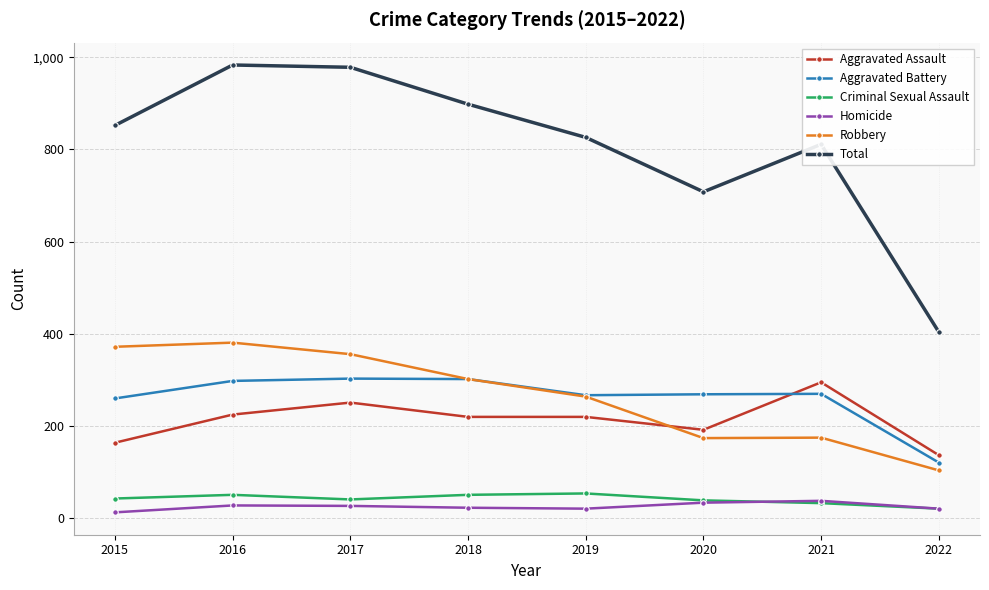

Count the number of data series in this chart.

6